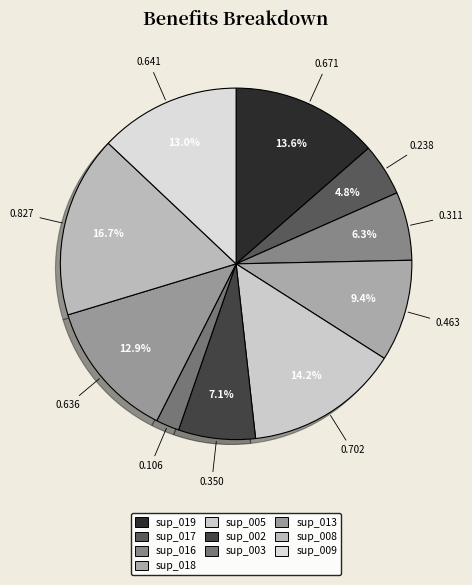

Is there a majority slice in this chart?

No